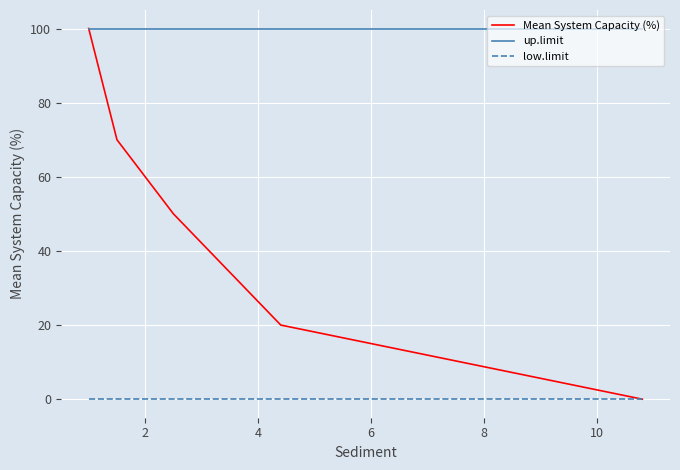

Which series has the largest range (max minus min)?

Mean System Capacity (%)